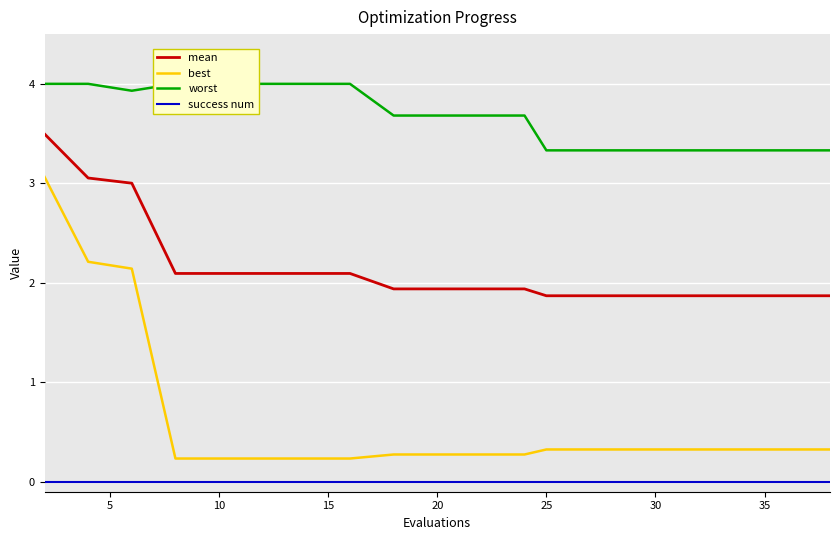

True or false: mean has a value of 2.9 at 25.

False